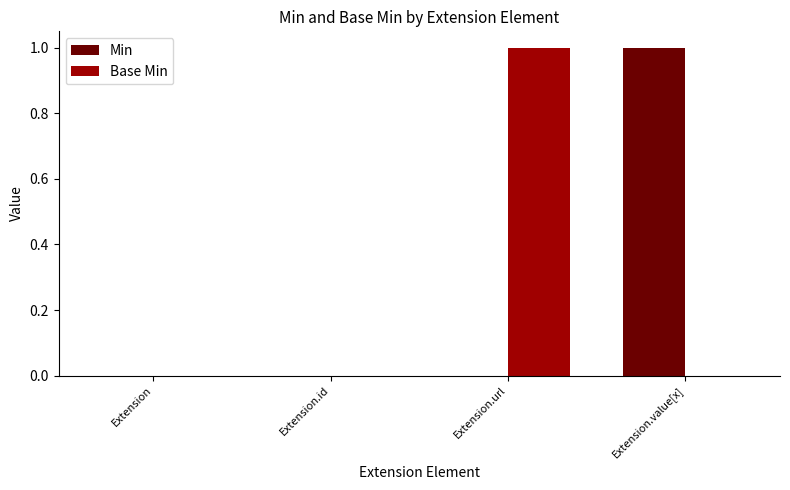

The Base Min series shows 0 at Extension.value[x]. True or false?

True